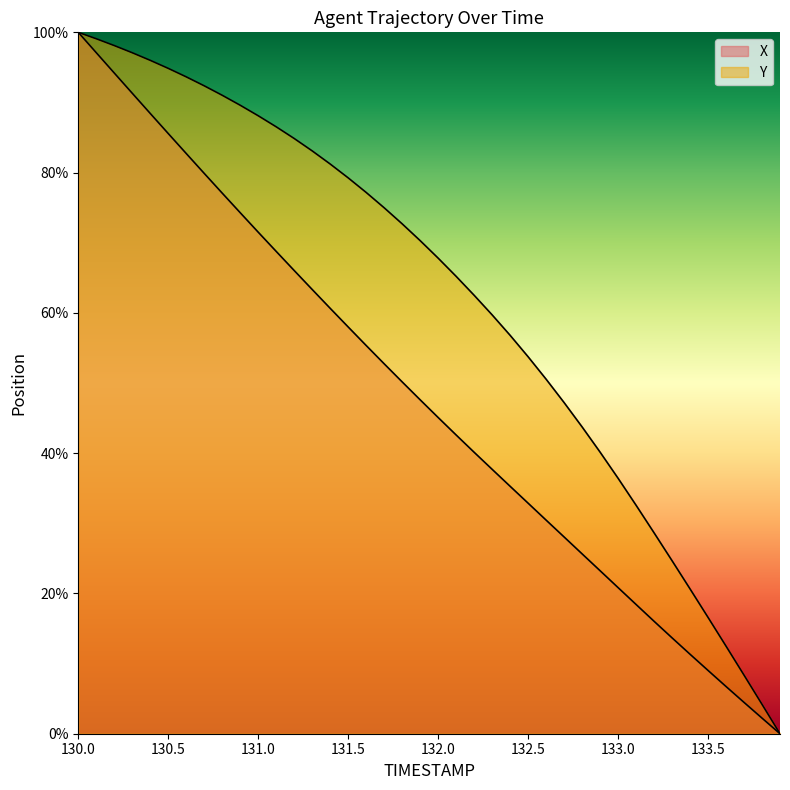

True or false: X has a value of 72.8 at 131.8.

False